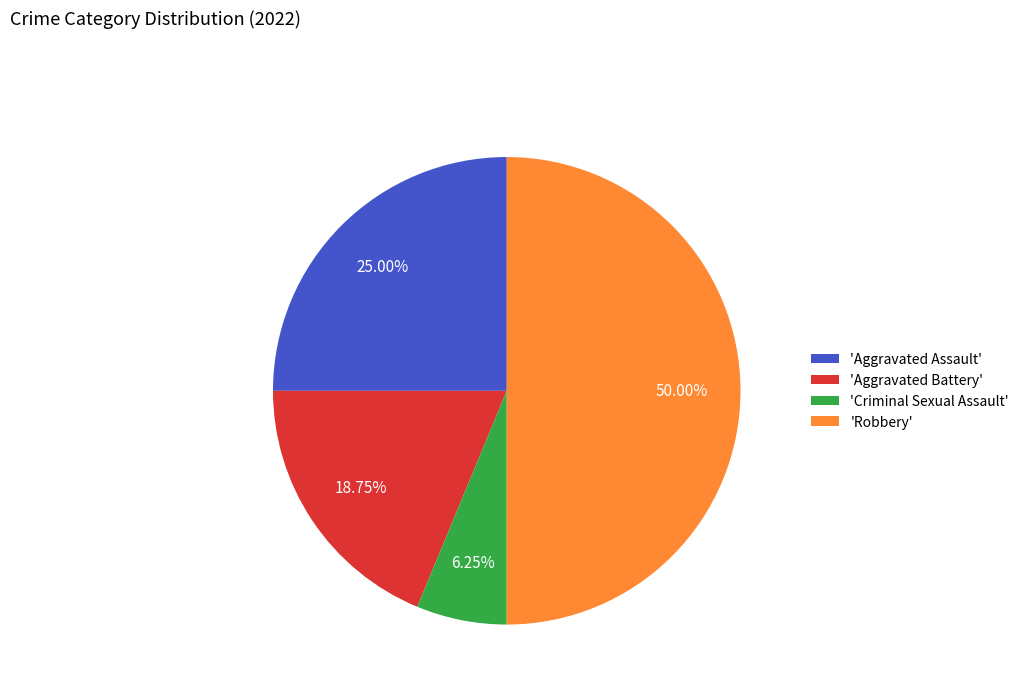

Rank the categories by value from lowest to highest.

'Criminal Sexual Assault', 'Aggravated Battery', 'Aggravated Assault', 'Robbery'